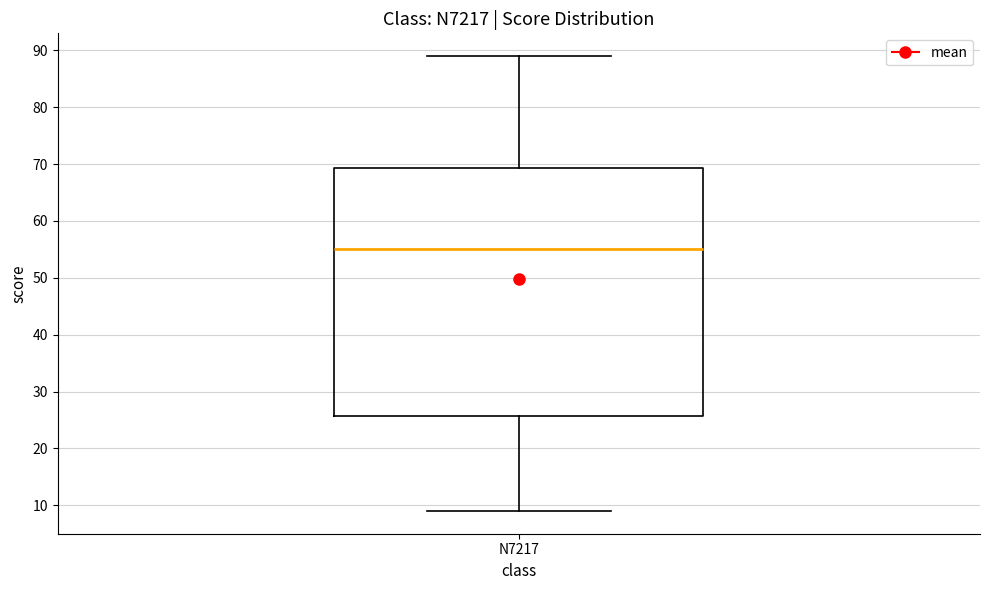

Where does the median line of the box for N7217 sit on the y-axis? The values are not printed on the chart, so give them approximately, as read against the axis.

55